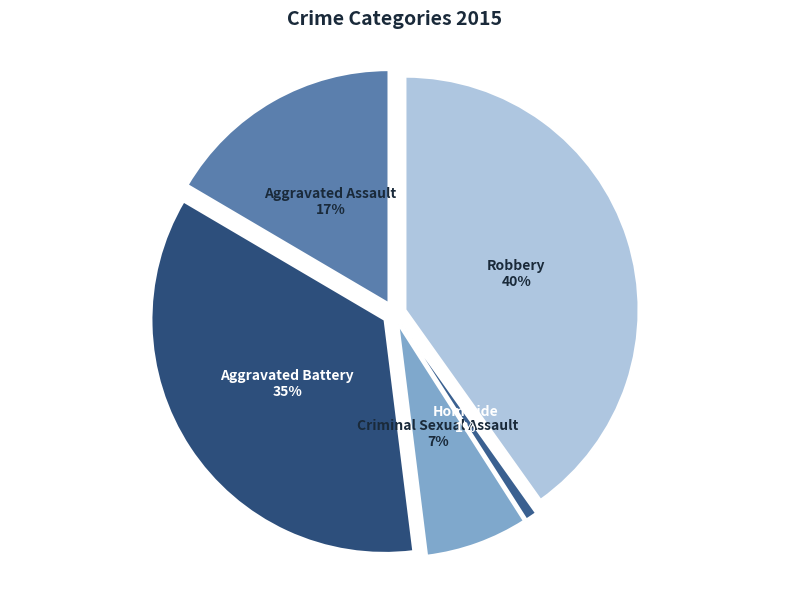

True or false: Homicide accounts for 1% of the total.

True